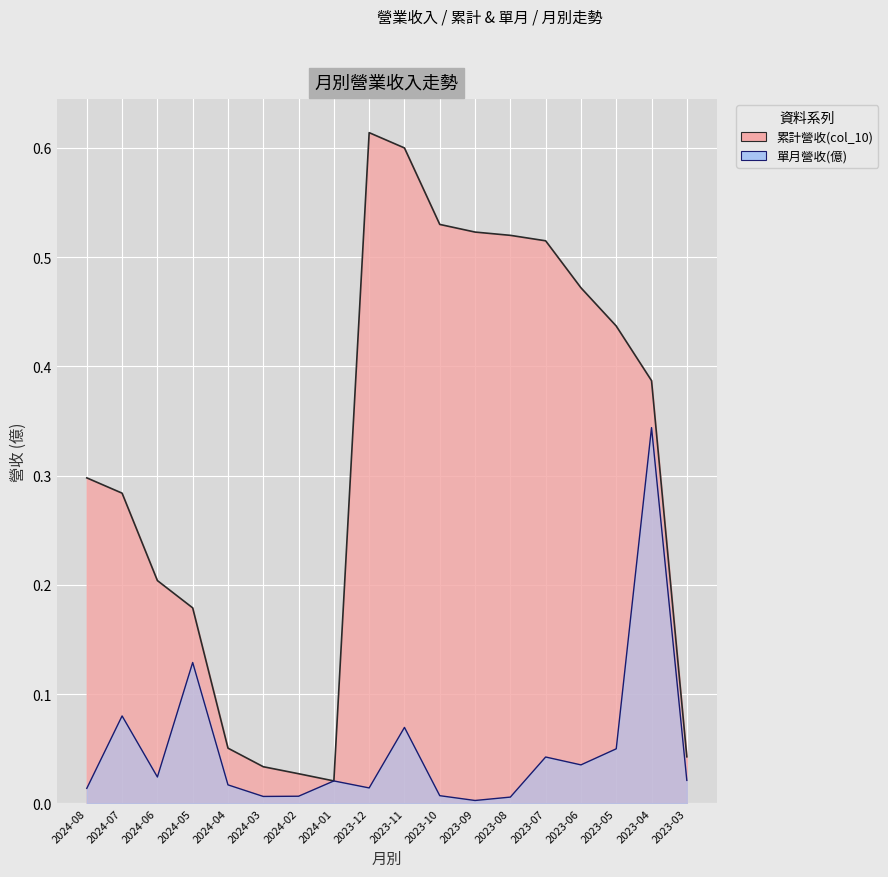

True or false: 單月營收(億) and 累計營收(col_10) intersect in this chart.

False